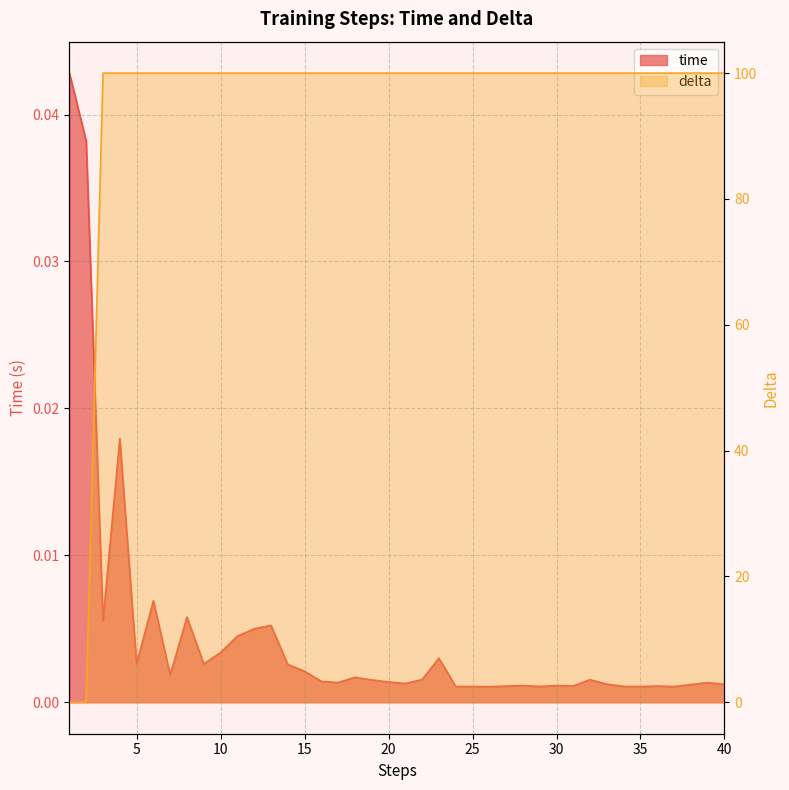

Which series has the largest total across all categories?

delta